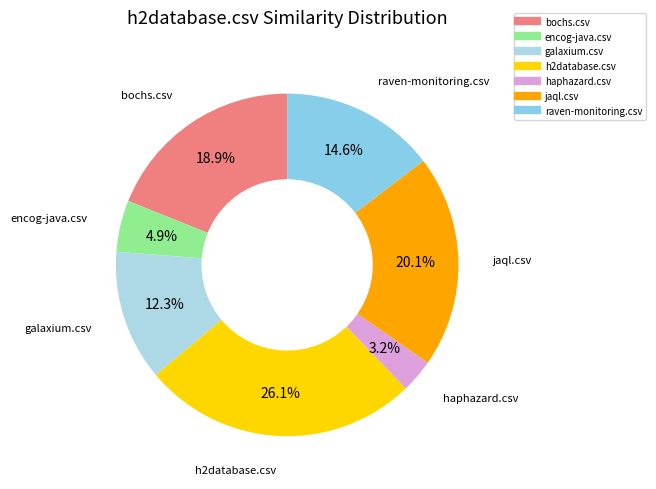

Combined, what portion of the pie is h2database.csv and galaxium.csv?

38.4%